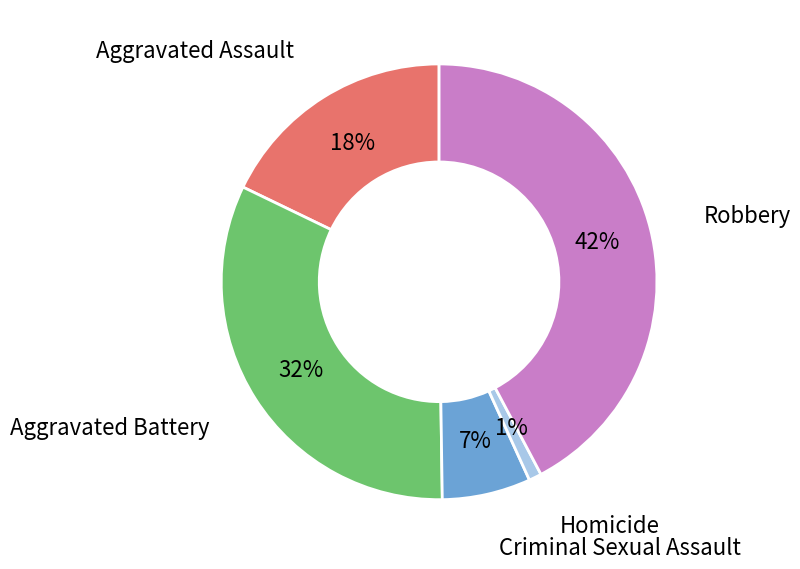

Which slice is the largest?

Robbery